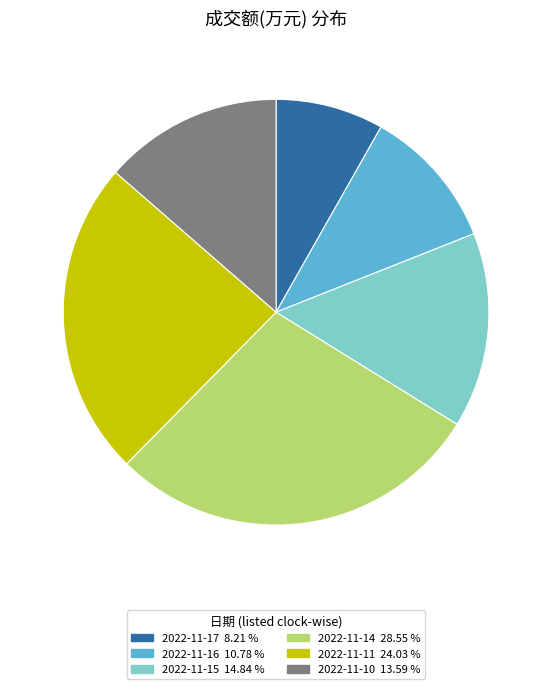

Which slice is the largest?

2022-11-14